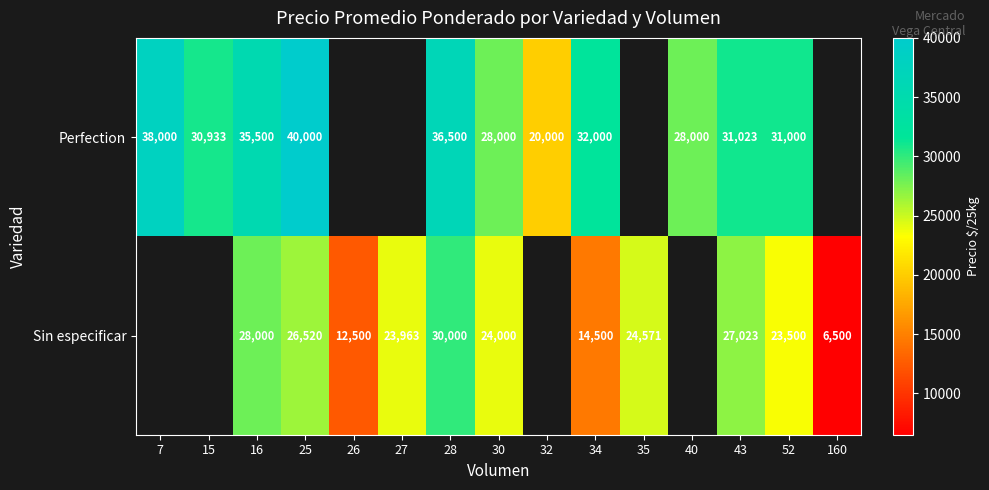

The Perfection series shows 8816 at 32. True or false?

False